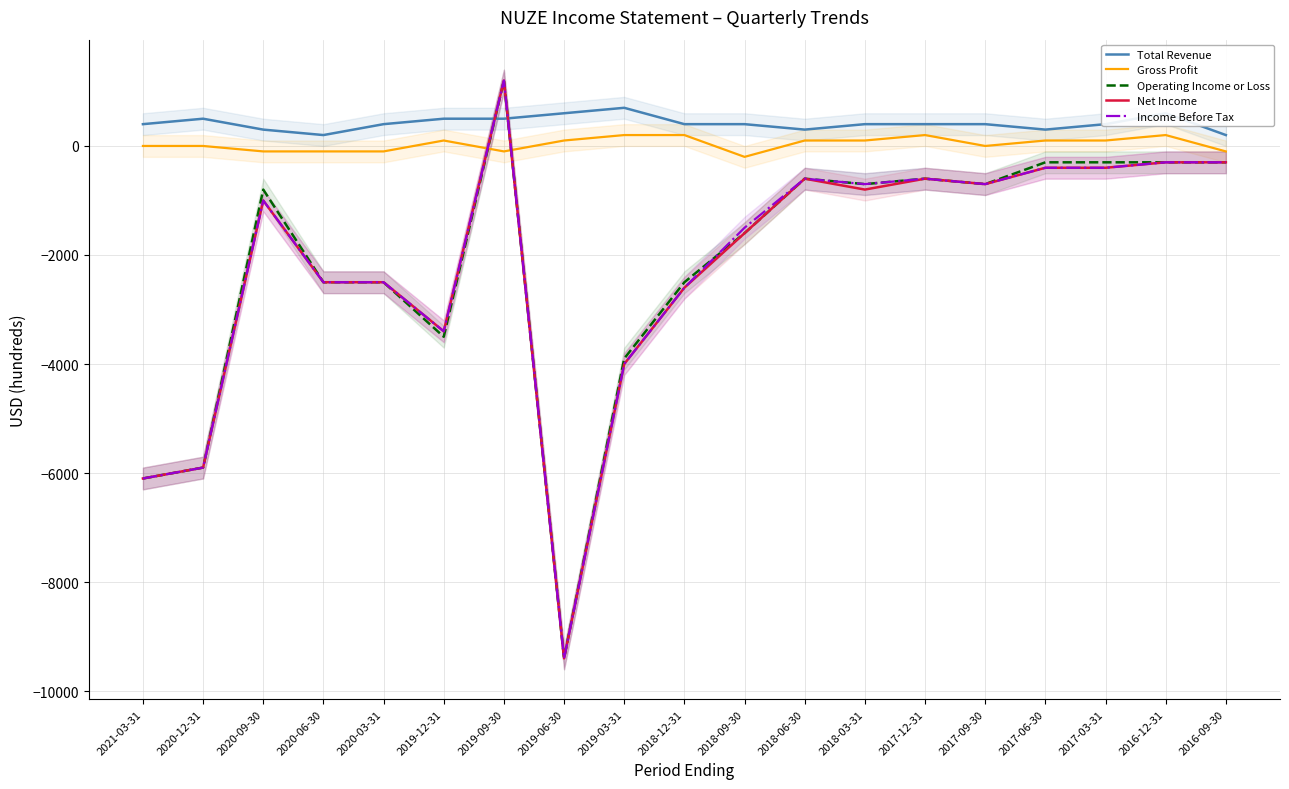

Which series has the widest spread of values?

Operating Income or Loss